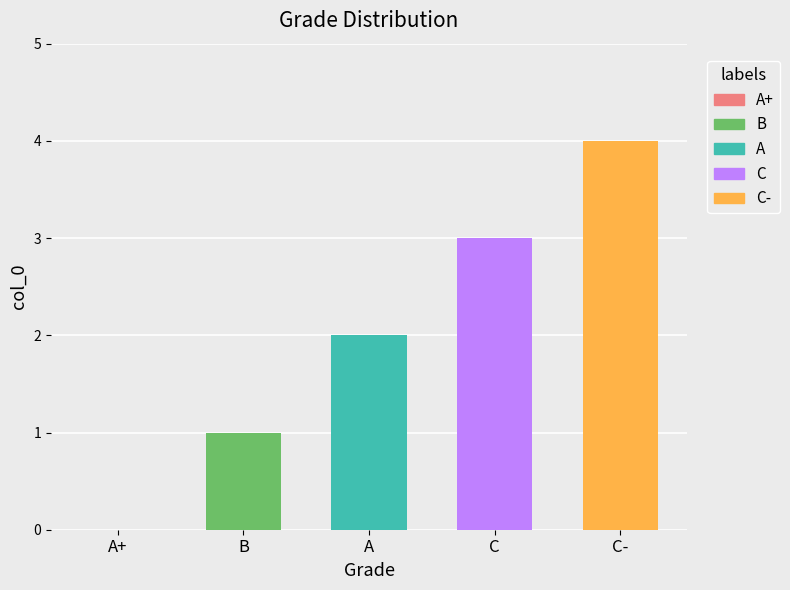

True or false: the data shows 0 at A+.

True